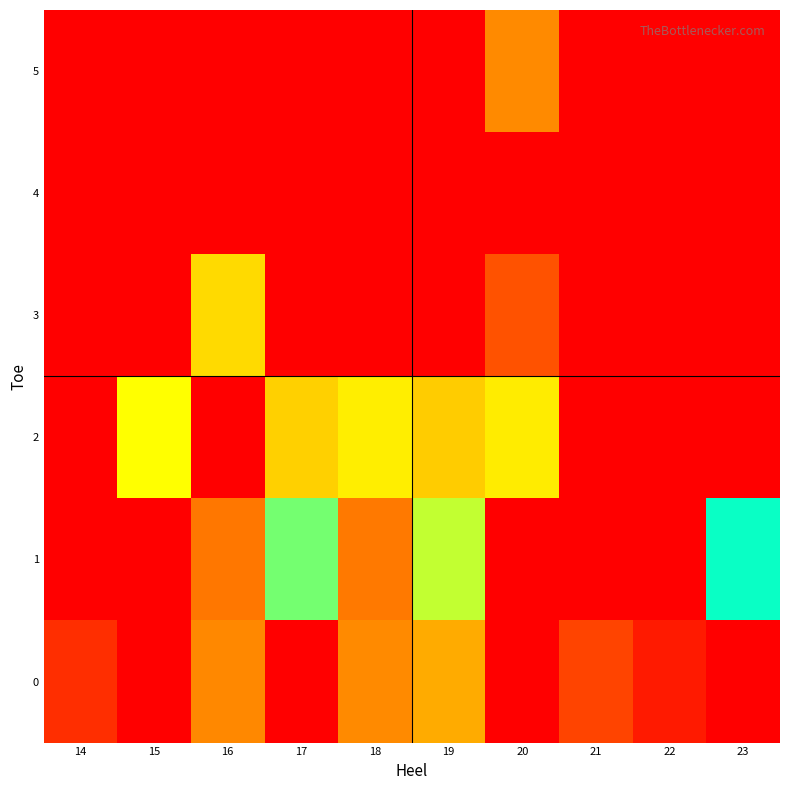

List the series in order of their overall mean, lowest first.

0, 1, 2, 3, 4, 5